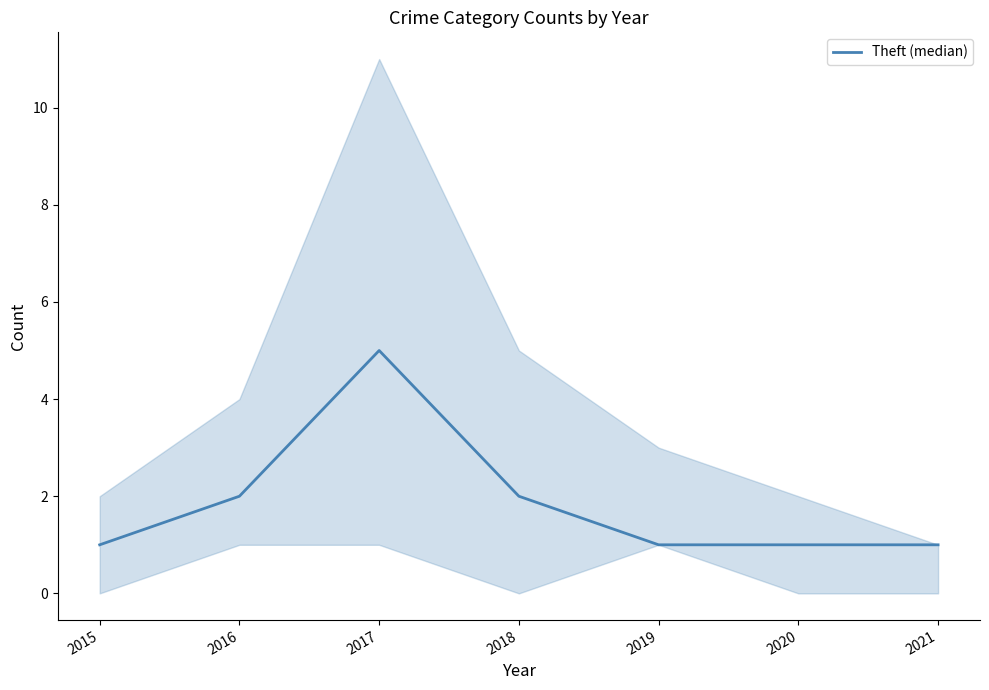

What is the difference between the second highest and minimum values?

1